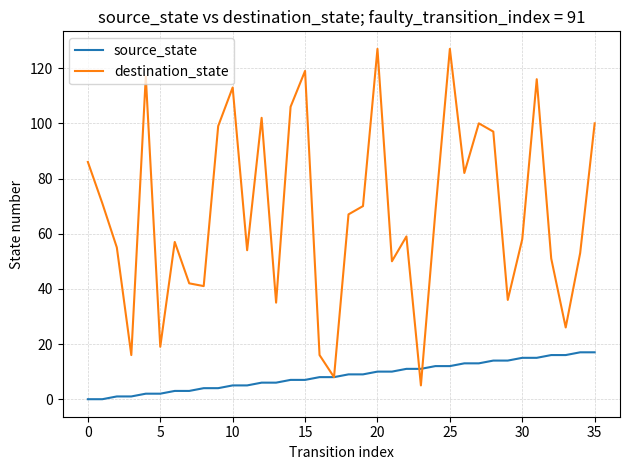

List the series in order of their overall mean, highest first.

destination_state, source_state